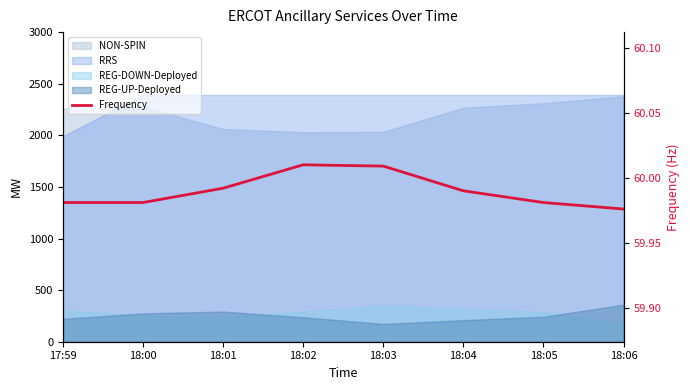

How many interior local peaks (higher than both neighbors) does the data have?

1